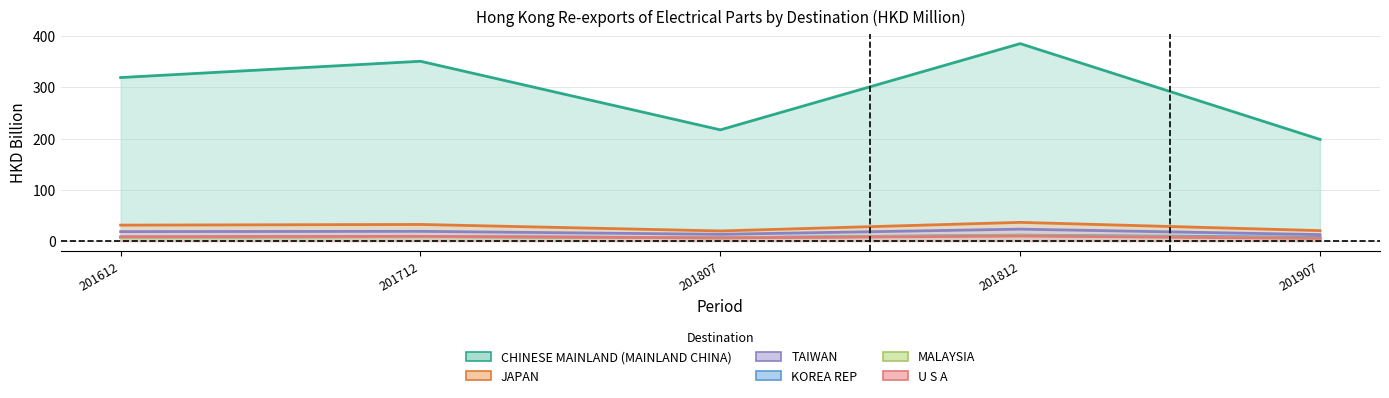

What is the spread (max minus min) of values at 201812?

375.8